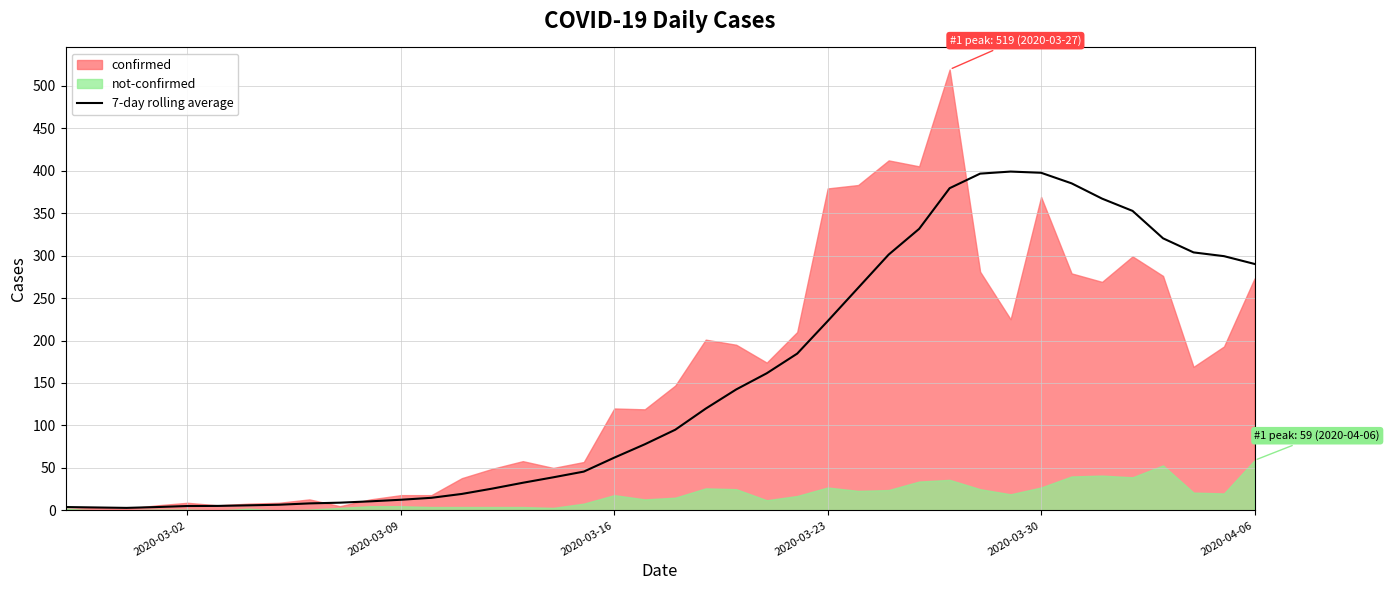

True or false: the data has more than 2 interior local peaks.

False